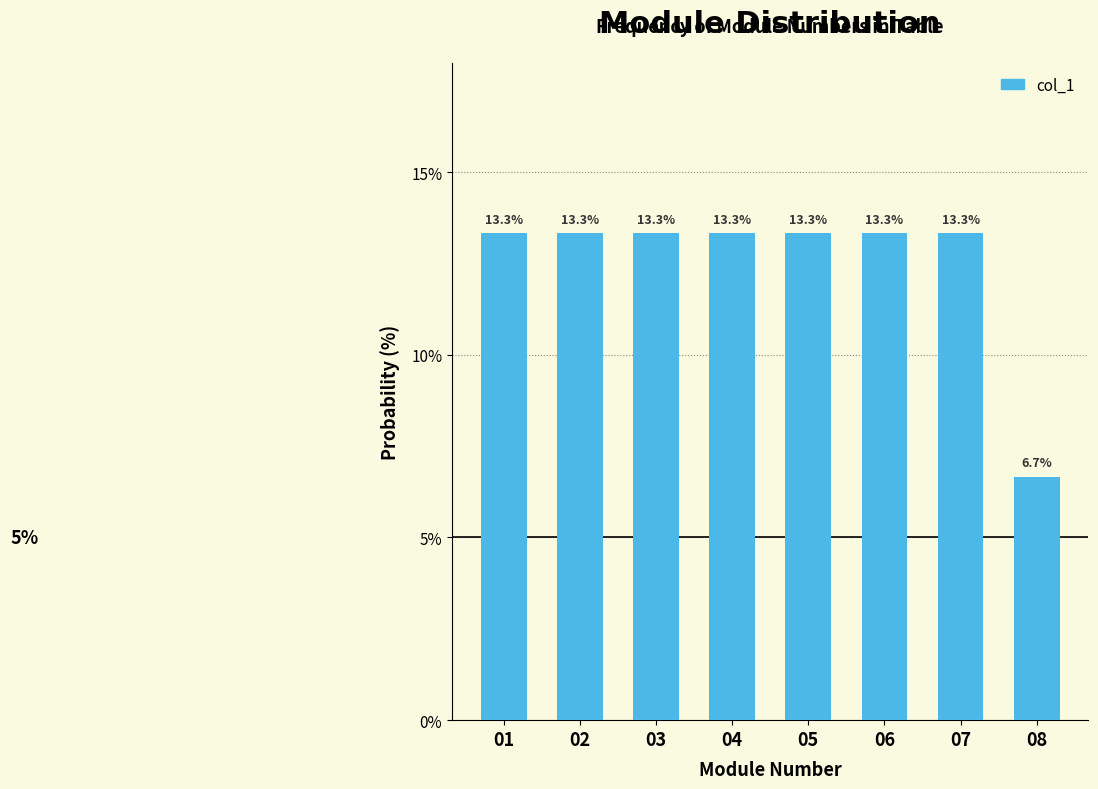

Reading left to right, transcribe all the data shown in this chart.

13.3	13.3	13.3	13.3	13.3	13.3	13.3	6.7